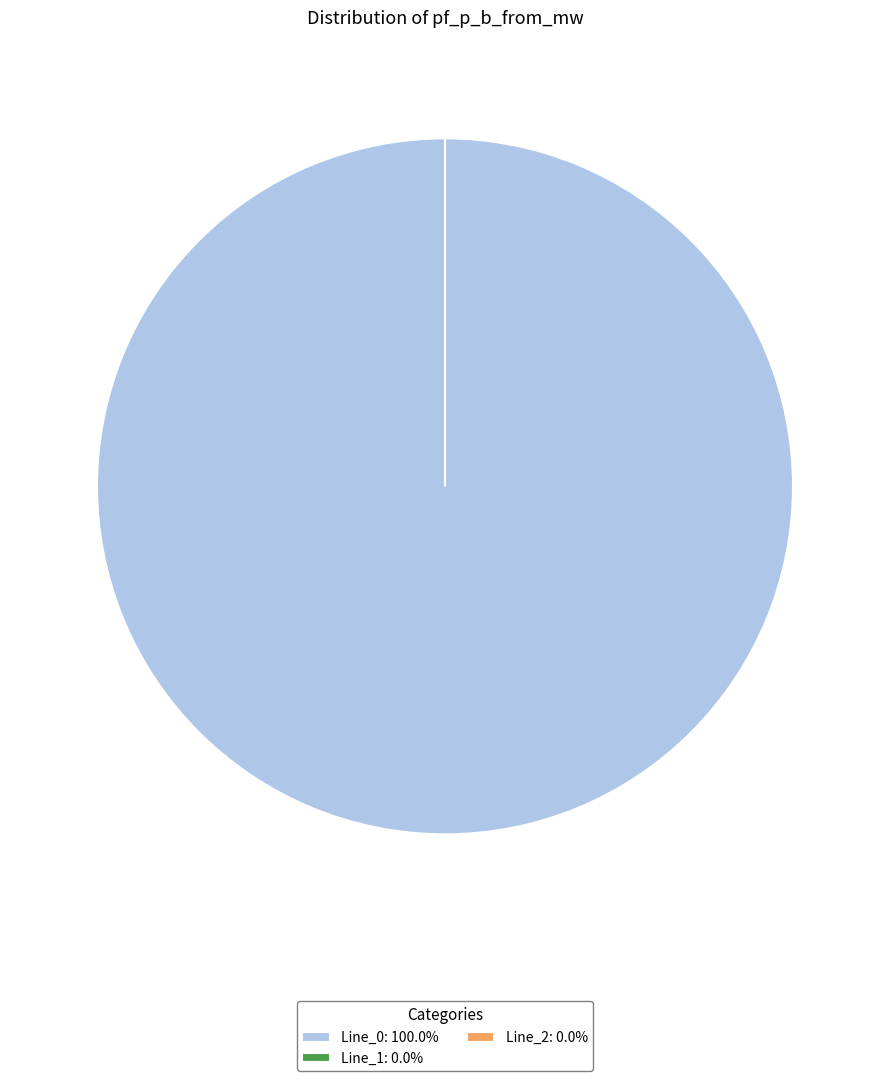

Which category has the smallest portion of the pie?

Line_2